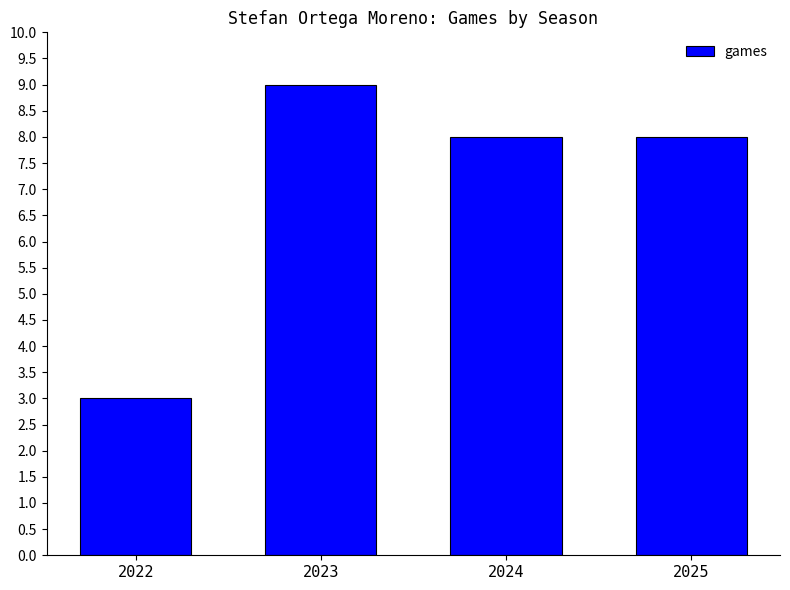

How many values are between 8 and 9?

3